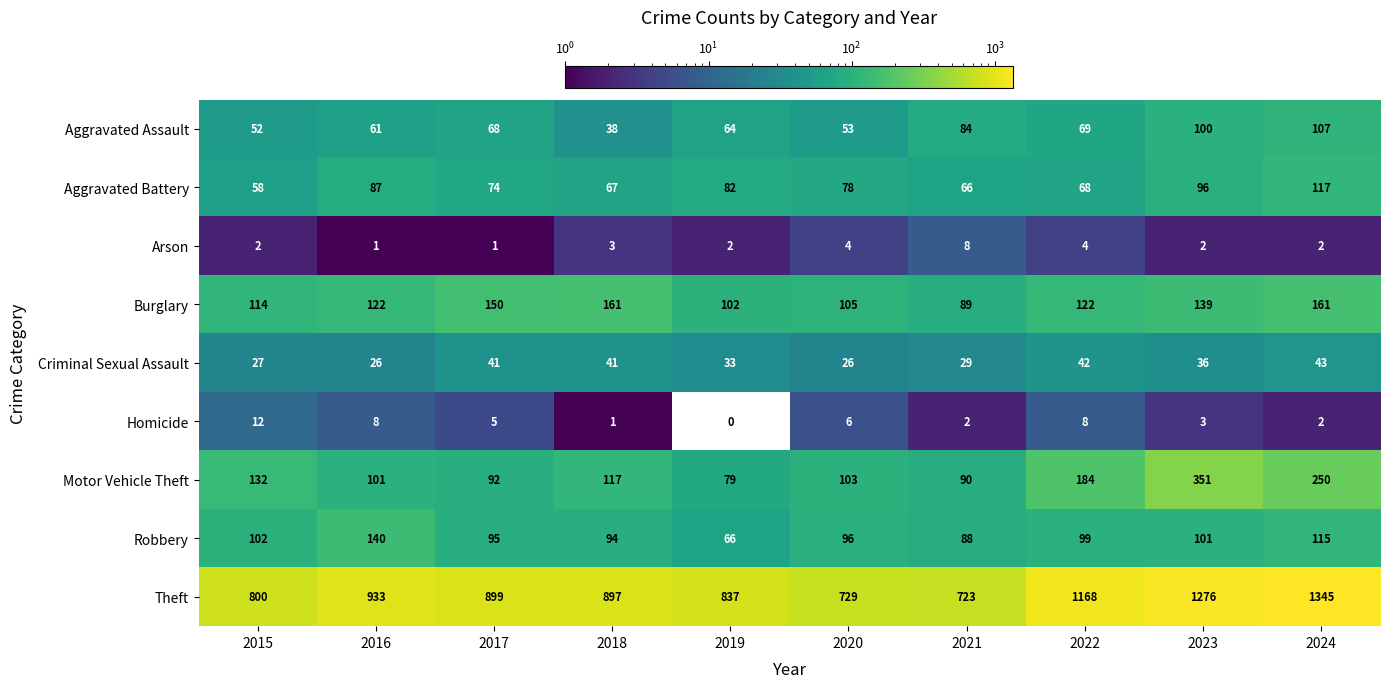

Which series has the largest range (max minus min)?

Theft